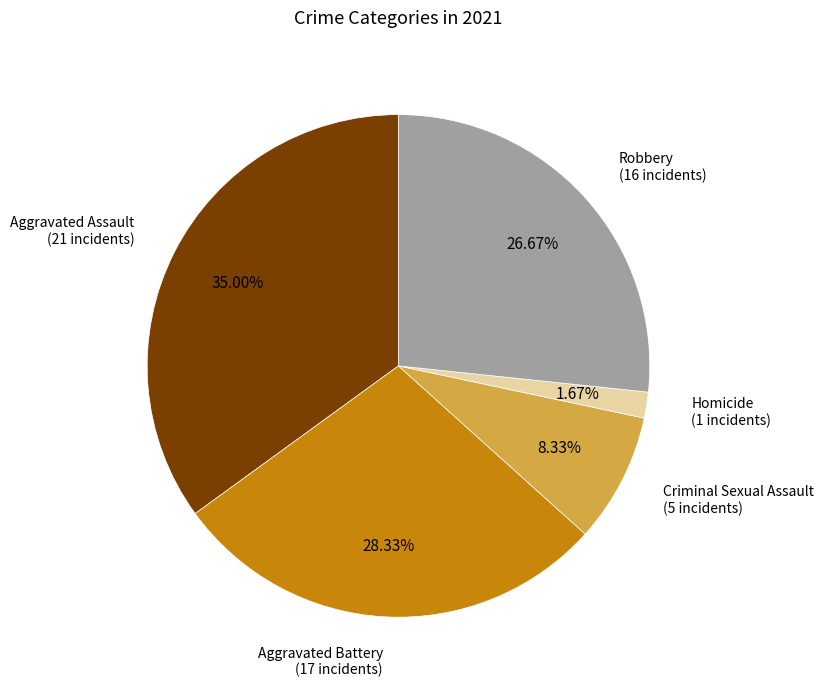

What percentage is the Aggravated Battery slice, to the nearest percent?

28%